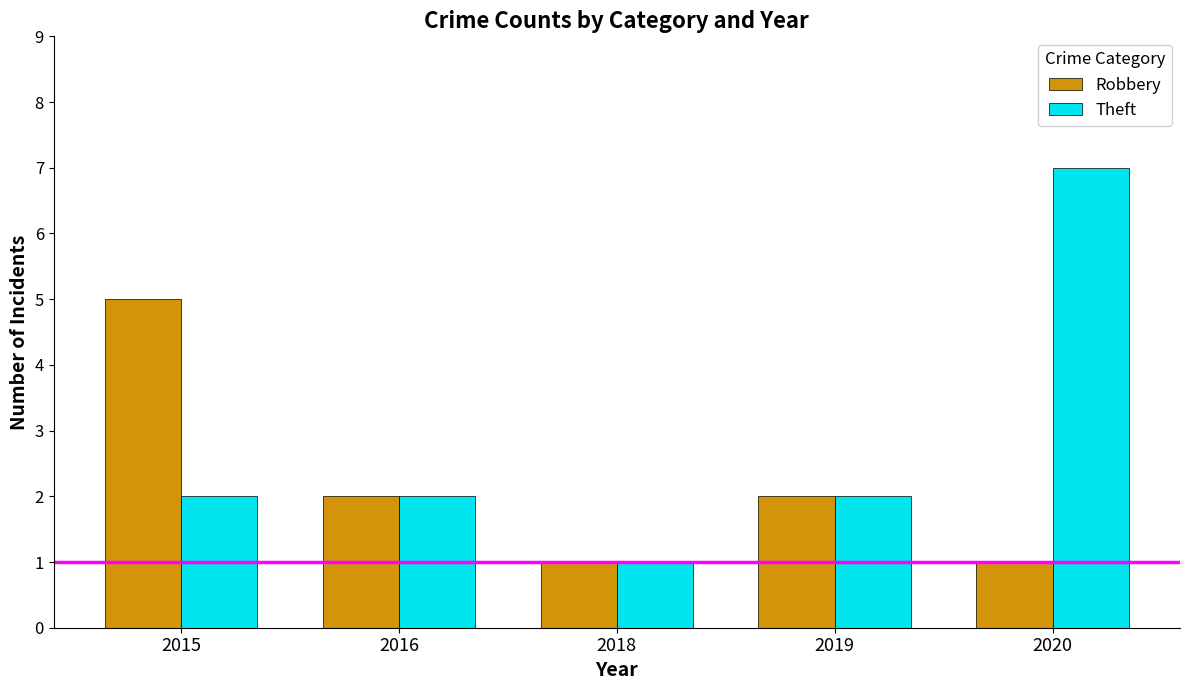

What is the maximum value shown in the chart?

7